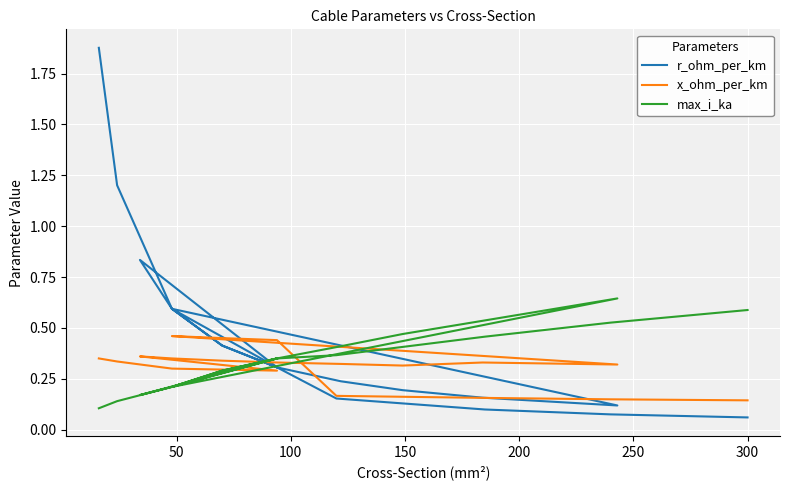

Rank the series by their maximum value, from lowest to highest.

x_ohm_per_km, max_i_ka, r_ohm_per_km